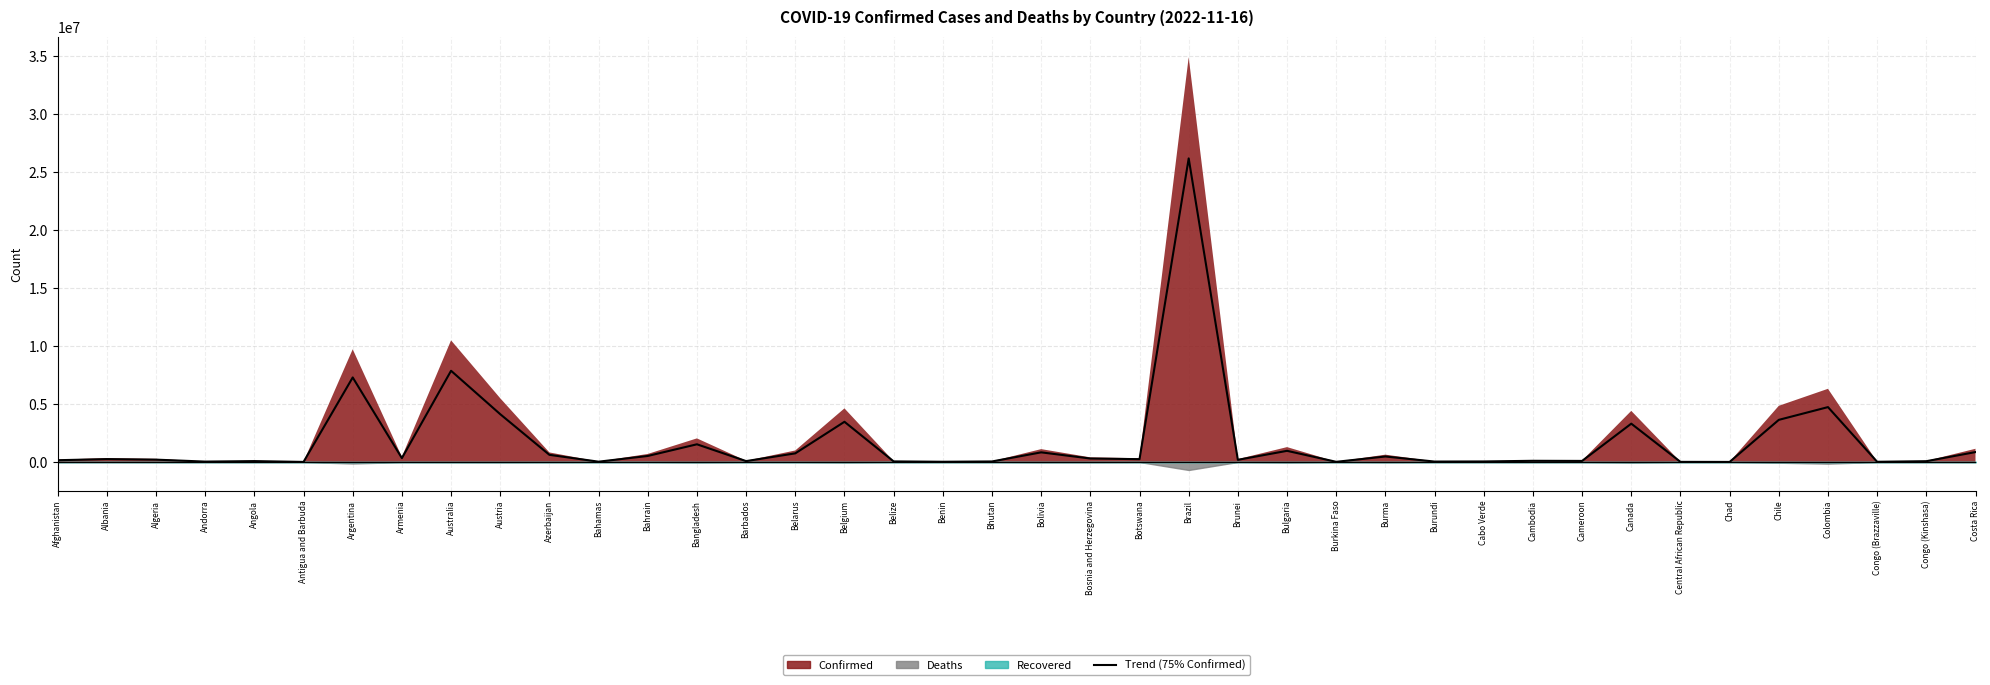

Reading left to right, what are all the values shown in this chart?

153543.0	249897.8	203226.8	34998.0	77348.2	6829.5	7291288.5	334134.8	7868001.8	4122858.8	617820.8	28077.0	520515.8	1527174.8	77658.8	745527.8	3468188.2	51741.0	20941.5	46845.0	832416.8	300209.2	244758.0	26181148.5	186645.8	963267.0	16223.2	474603.8	37930.5	47032.5	103505.2	92994.8	3306630.8	11466.8	5727.8	3634311.0	4733519.2	18627.8	70100.2	855648.0